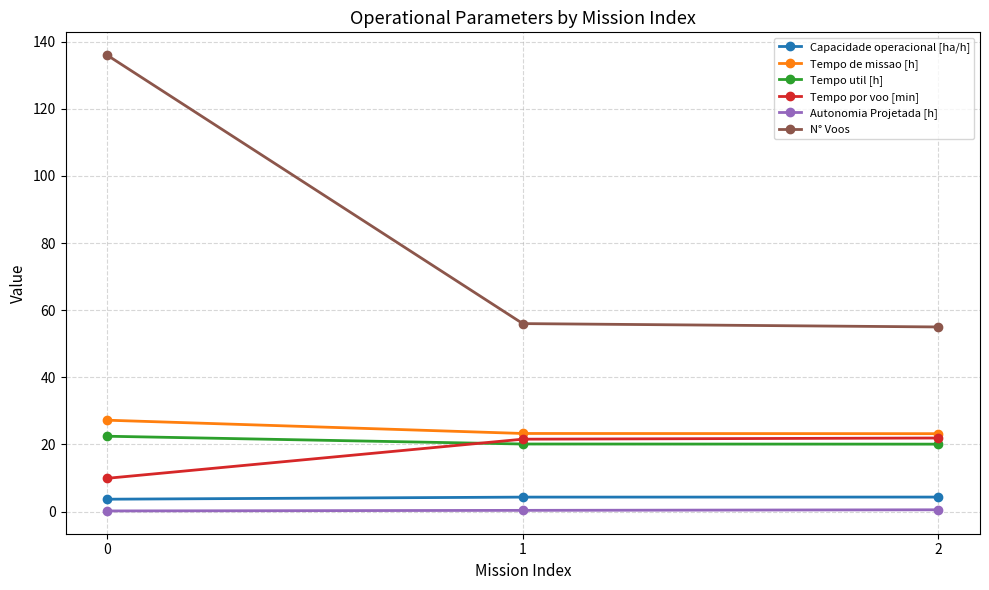

Which series has the largest total across all categories?

N° Voos